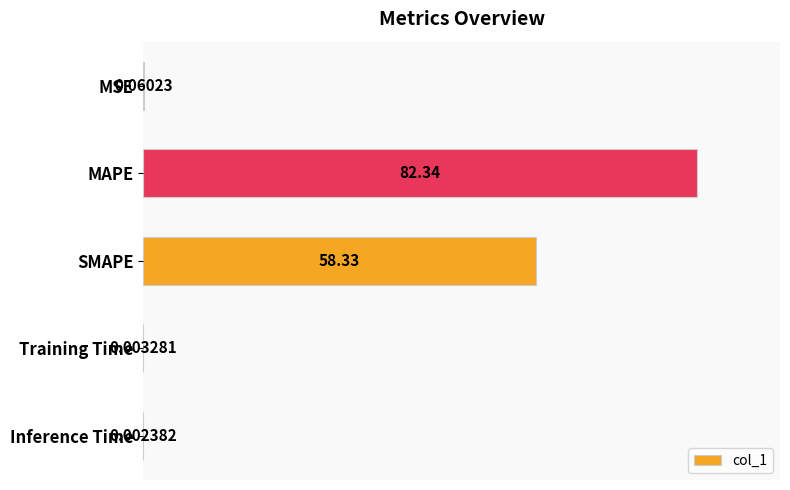

What is the sum of all values?

140.7